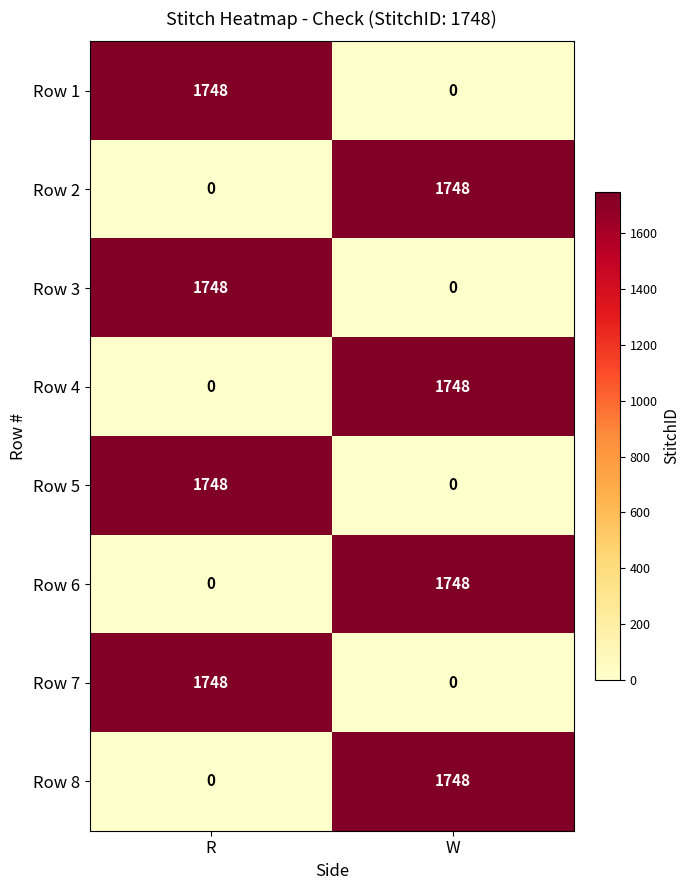

Reading right to left, transcribe all the data shown in this chart.

Row 1: W=0	R=1748
Row 2: W=1748	R=0
Row 3: W=0	R=1748
Row 4: W=1748	R=0
Row 5: W=0	R=1748
Row 6: W=1748	R=0
Row 7: W=0	R=1748
Row 8: W=1748	R=0